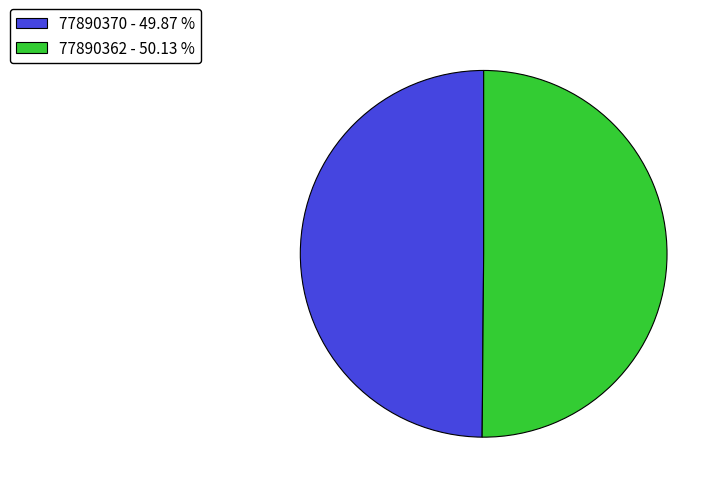

What is the ratio of the value at 77890362 - 50.13 % to the value at 77890370 - 49.87 %?

1.0